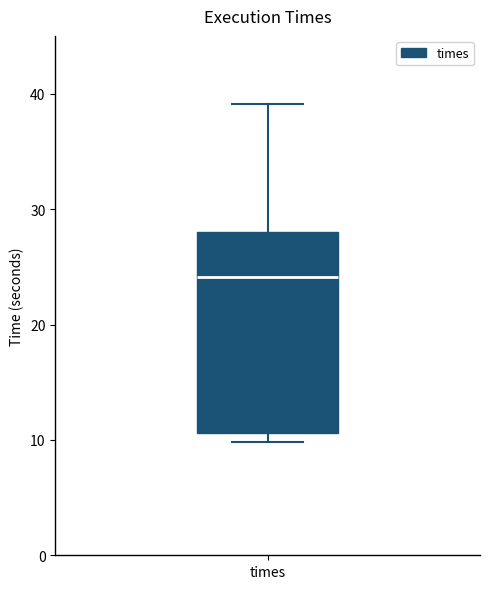

Read this box plot against the y-axis: the position of the median line, the range covered by the box, and the ends of both whiskers. The values are not printed on the chart, so give them approximately, as read against the axis.

median 24, box 11 to 28, whiskers 10 to 39